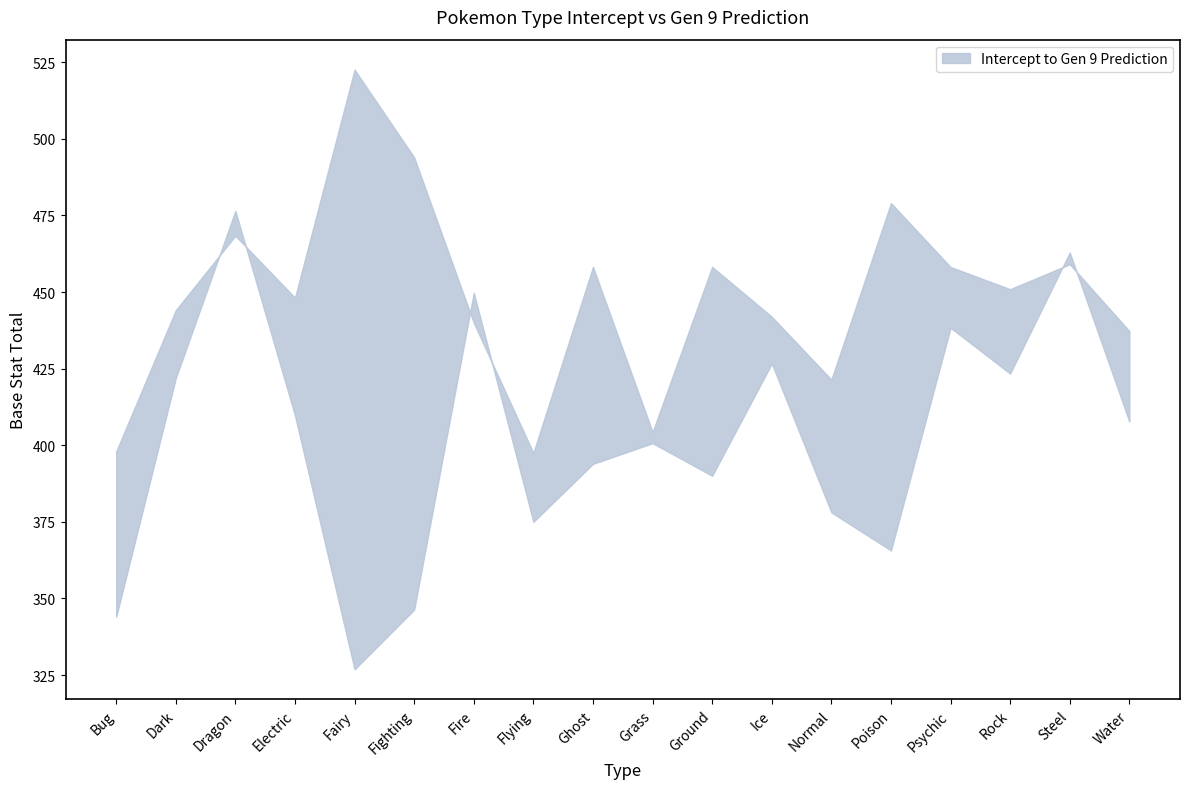

How many data points in Intercept are above 407?

9